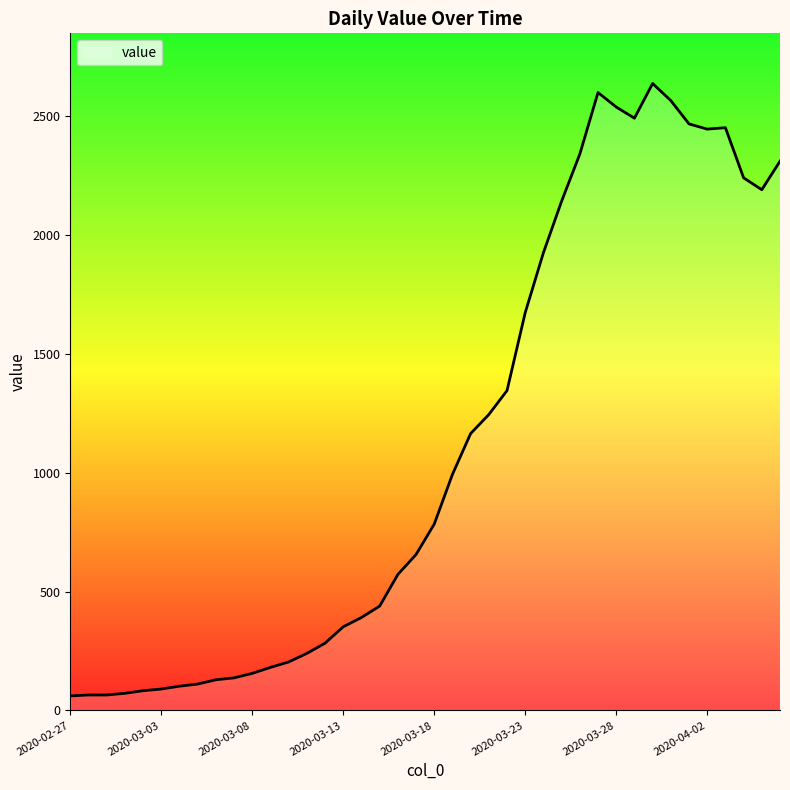

Reading left to right, list all the values displayed in this chart.

61	65	65	72	83	90	102	111	129	137	156	181	204	240	283	352	391	439	572	656	784	993	1165	1245	1346	1674	1926	2143	2341	2600	2539	2492	2638	2566	2468	2446	2452	2241	2191	2311